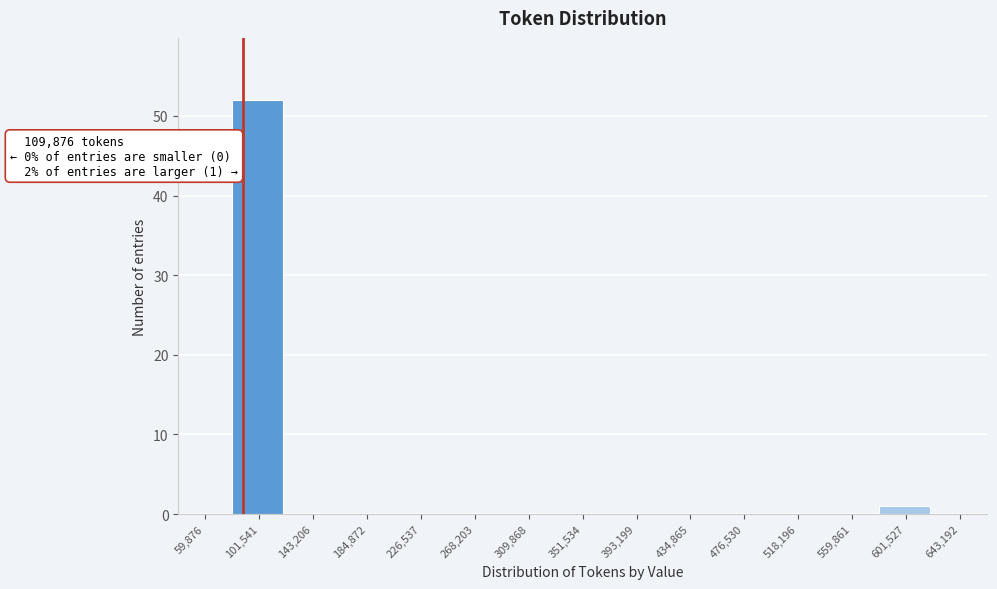

Reading left to right, what are all the values shown in this chart?

59,876=0	101,541=52	143,206=0	184,872=0	226,537=0	268,203=0	309,868=0	351,534=0	393,199=0	434,865=0	476,530=0	518,196=0	559,861=0	601,527=1	643,192=0